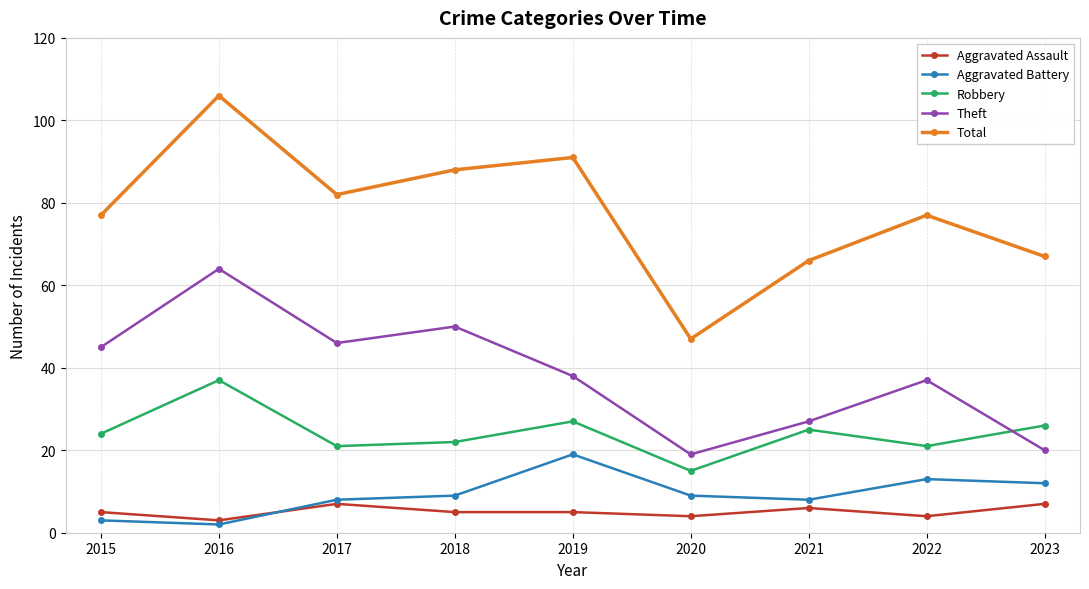

Reading left to right, extract all data points from this chart.

Aggravated Assault: 2015=5	2016=3	2017=7	2018=5	2019=5	2020=4	2021=6	2022=4	2023=7
Aggravated Battery: 2015=3	2016=2	2017=8	2018=9	2019=19	2020=9	2021=8	2022=13	2023=12
Robbery: 2015=24	2016=37	2017=21	2018=22	2019=27	2020=15	2021=25	2022=21	2023=26
Theft: 2015=45	2016=64	2017=46	2018=50	2019=38	2020=19	2021=27	2022=37	2023=20
Total: 2015=77	2016=106	2017=82	2018=88	2019=91	2020=47	2021=66	2022=77	2023=67